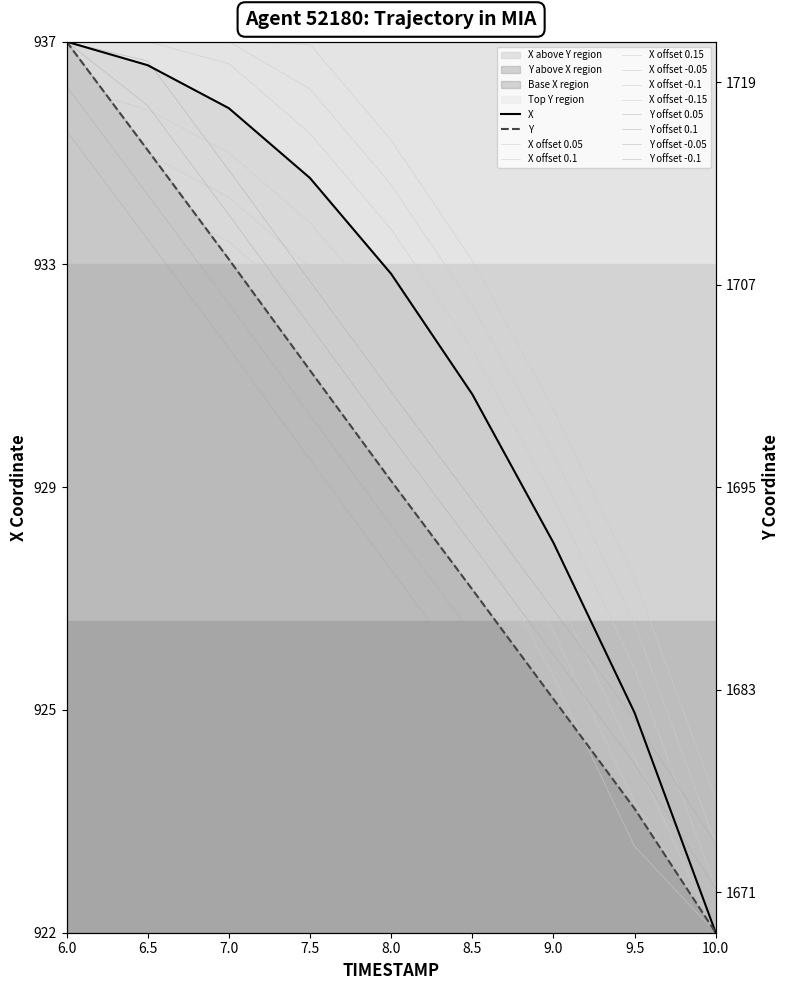

Reading left to right, extract all data points from this chart.

X: 6.0=1.0	6.5=1.0	7.0=0.9	7.5=0.8	8.0=0.7	8.5=0.6	9.0=0.4	9.5=0.2	10.0=0.0
Y: 6.0=1.0	6.5=0.9	7.0=0.8	7.5=0.6	8.0=0.5	8.5=0.4	9.0=0.3	9.5=0.1	10.0=0.0